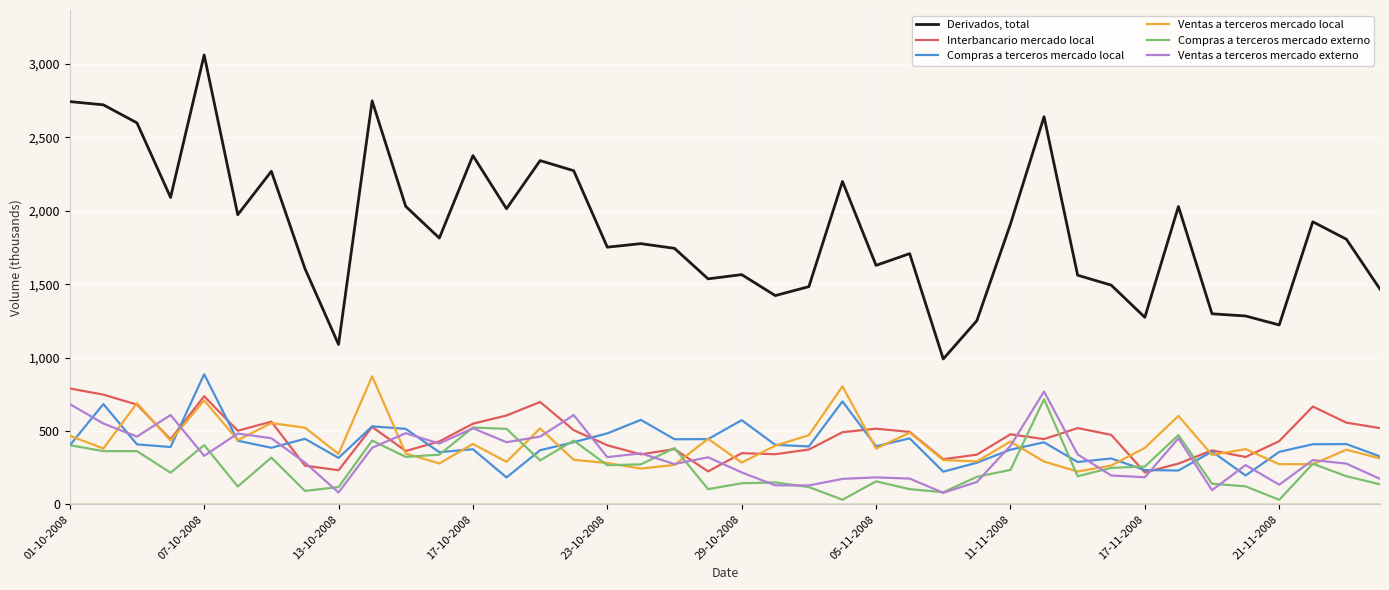

What is the sum of all Compras a terceros mercado local values?

16378